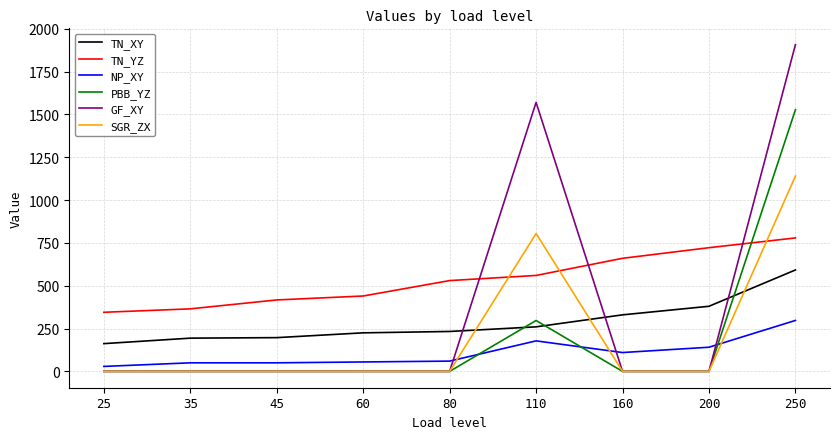

True or false: TN_XY and TN_YZ cross at least once.

False